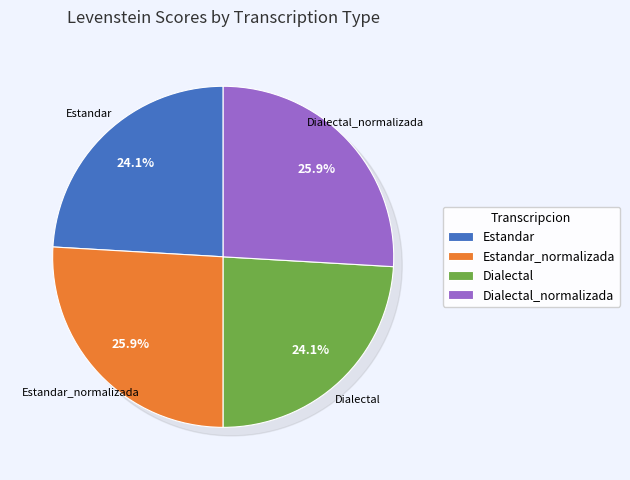

Is it true that Estandar_normalizada is 26% of the pie?

True